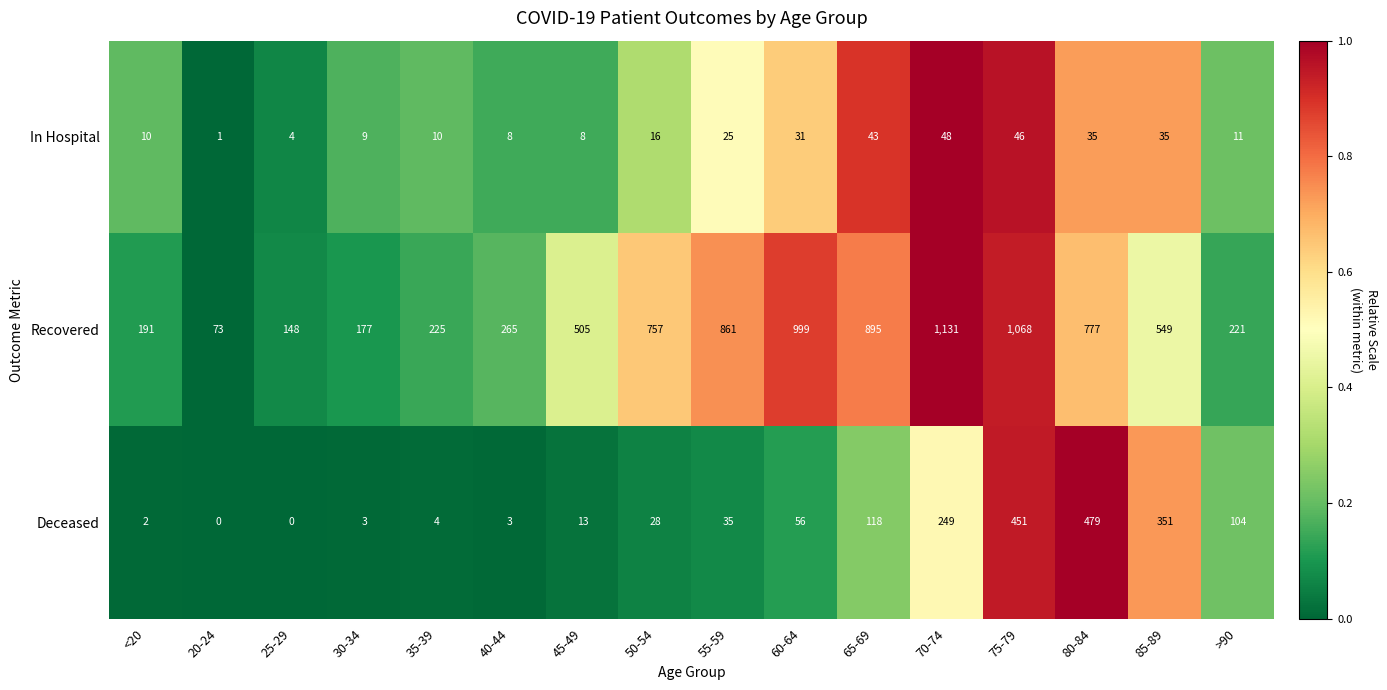

Which series has the largest range (max minus min)?

Recovered